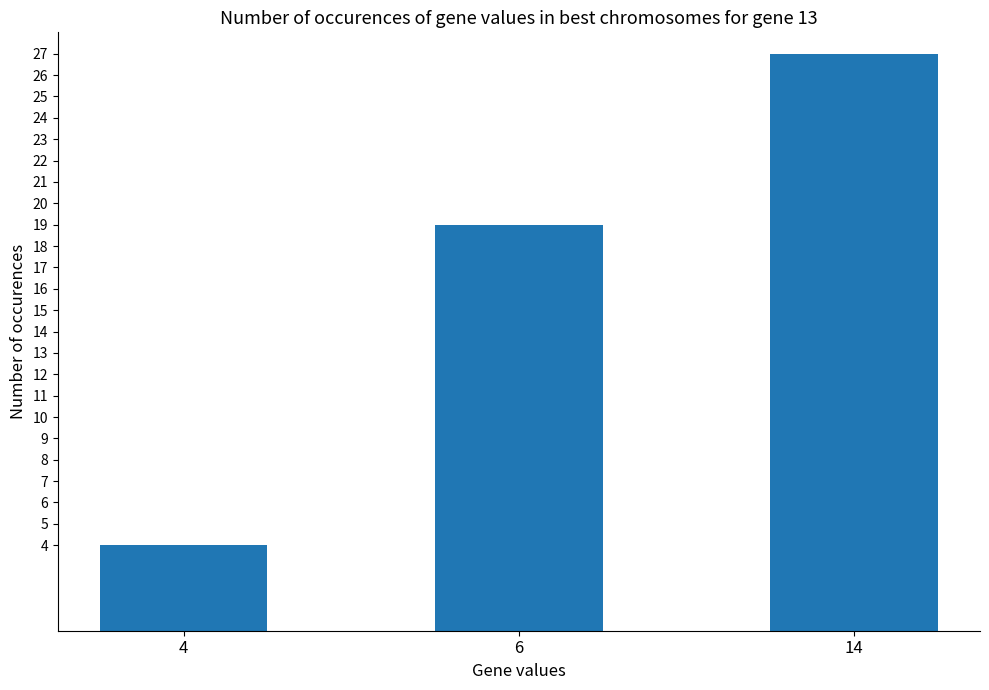

Rank the categories by value from lowest to highest.

4, 6, 14